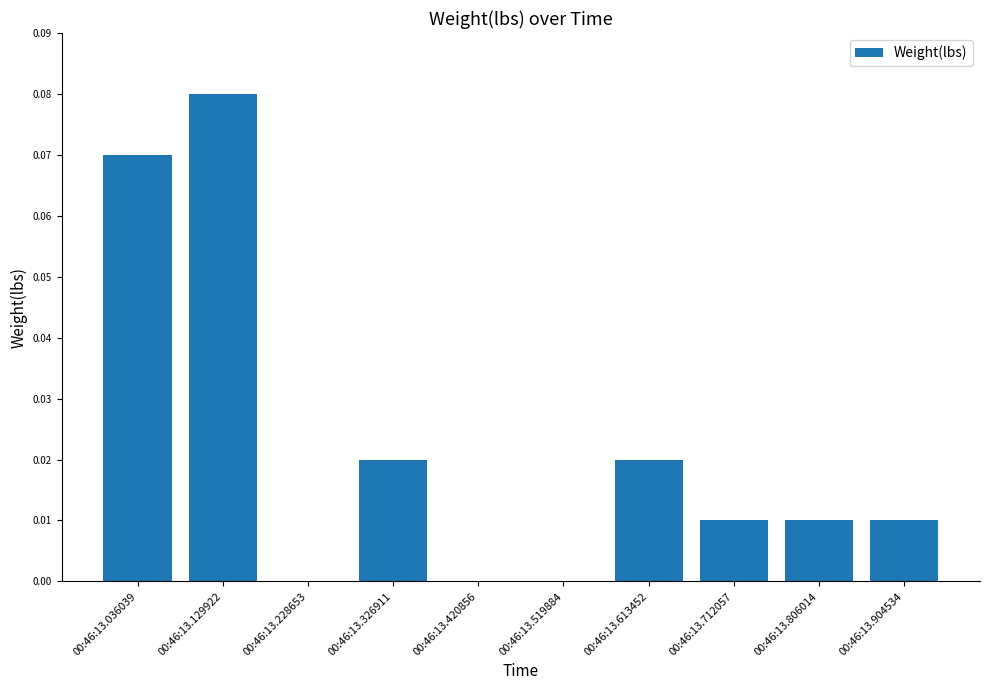

How many series are shown in this chart?

1